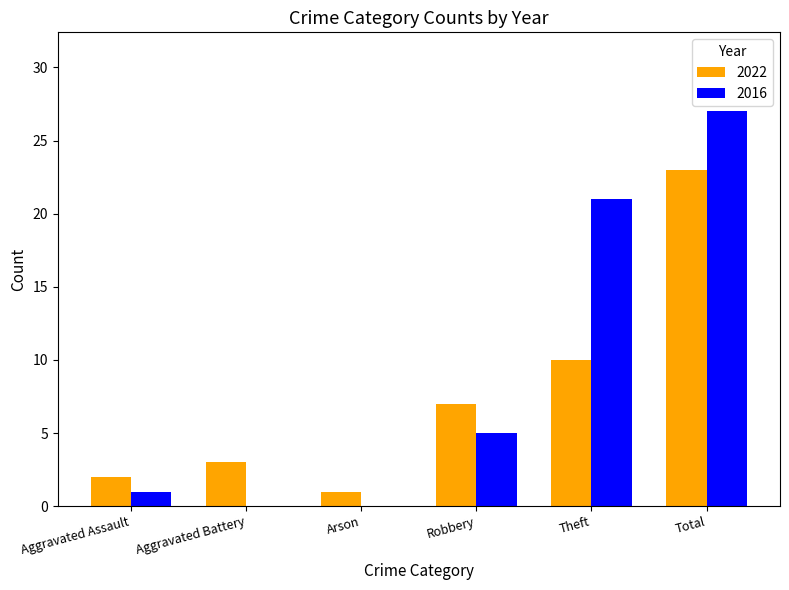

Which series has the largest total across all categories?

2016